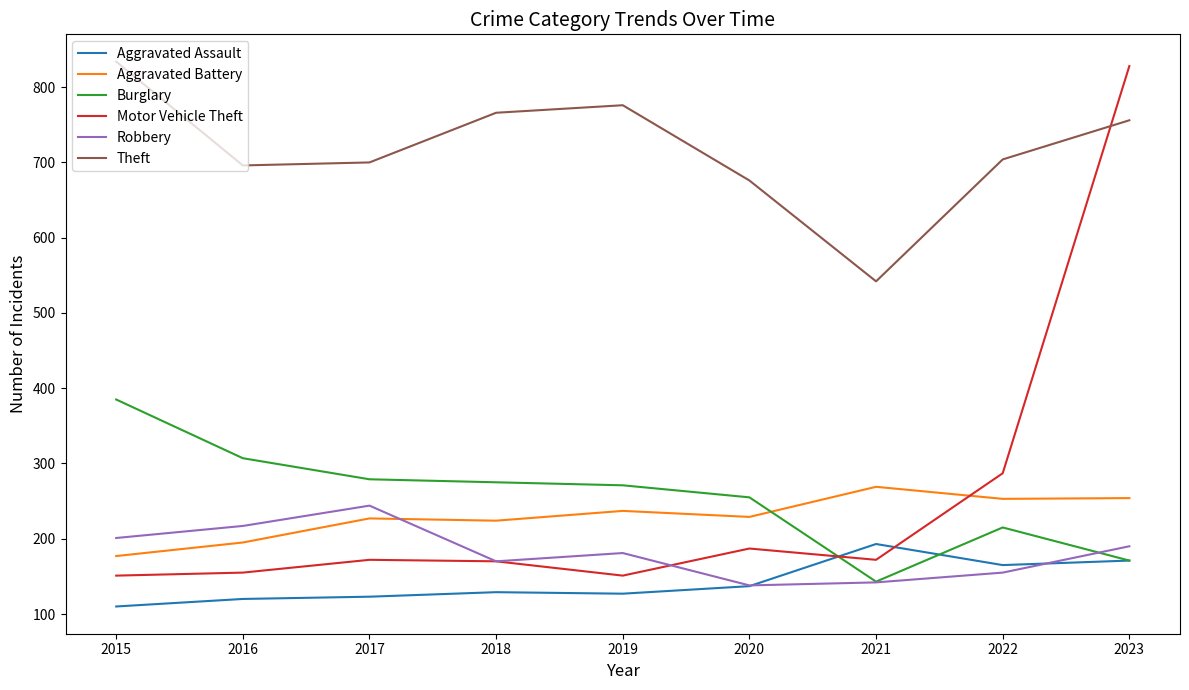

Does the chart display data point markers on the line(s)?

No